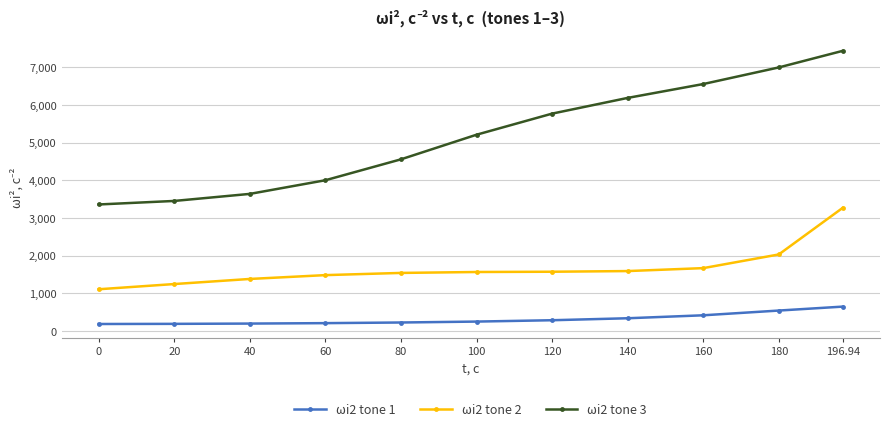

Rank the series at 140 from lowest to highest value.

ωi2 tone 1, ωi2 tone 2, ωi2 tone 3